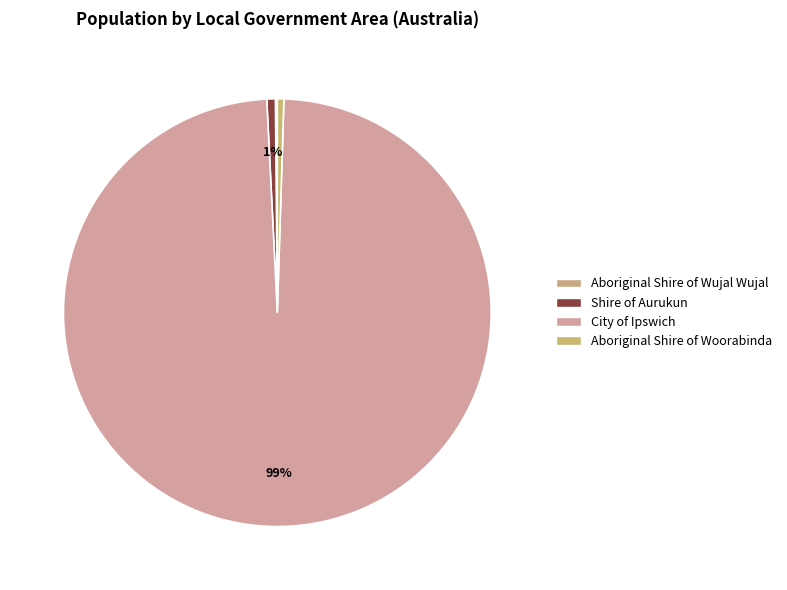

To the nearest percent, what portion does Shire of Aurukun represent?

1%